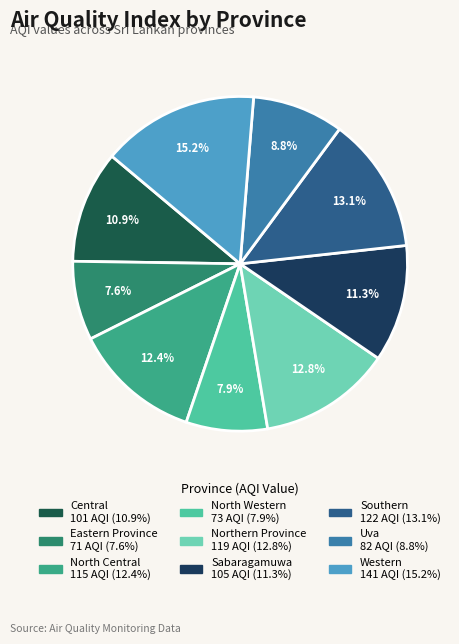

Which category has the biggest portion of the pie?

Western